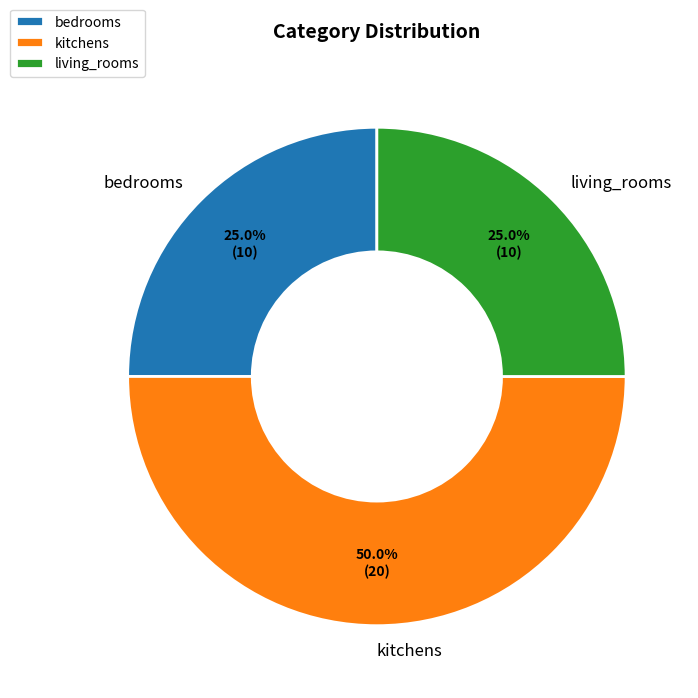

Which has a higher value, bedrooms or kitchens?

kitchens